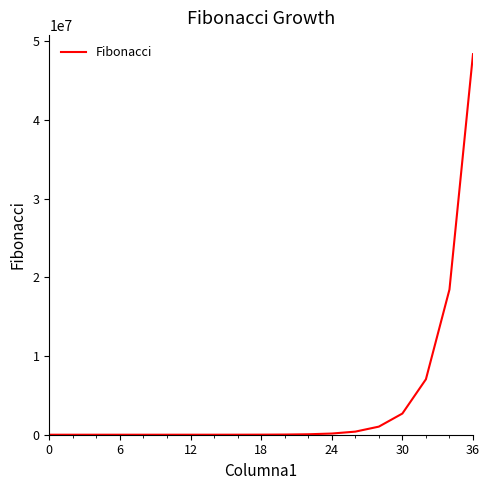

What is the greatest value displayed?

48375633